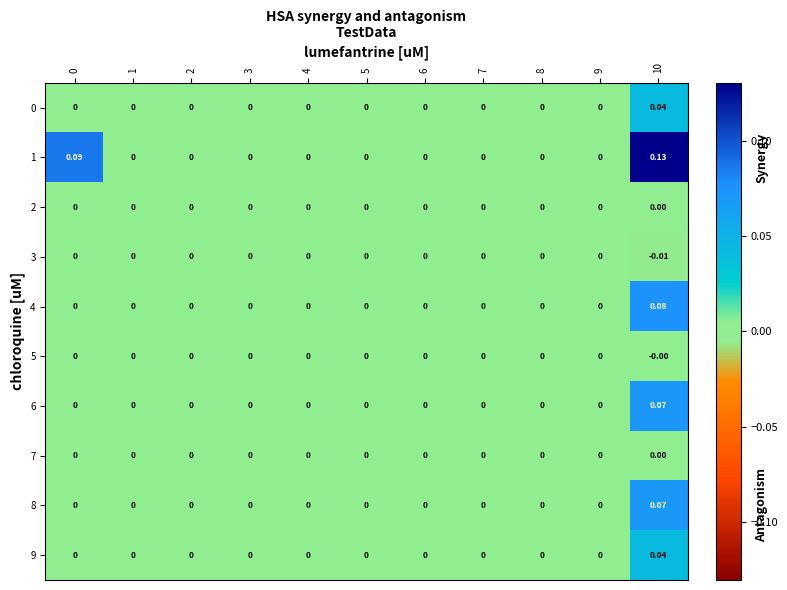

Reading left to right, transcribe all the data shown in this chart.

0: 0=0.0	1=0.0	2=0.0	3=0.0	4=0.0	5=0.0	6=0.0	7=0.0	8=0.0	9=0.0	10=0.0
1: 0=0.1	1=0.0	2=0.0	3=0.0	4=0.0	5=0.0	6=0.0	7=0.0	8=0.0	9=0.0	10=0.1
2: 0=0.0	1=0.0	2=0.0	3=0.0	4=0.0	5=0.0	6=0.0	7=0.0	8=0.0	9=0.0	10=0.0
3: 0=0.0	1=0.0	2=0.0	3=0.0	4=0.0	5=0.0	6=0.0	7=0.0	8=0.0	9=0.0	10=-0.0
4: 0=0.0	1=0.0	2=0.0	3=0.0	4=0.0	5=0.0	6=0.0	7=0.0	8=0.0	9=0.0	10=0.1
5: 0=0.0	1=0.0	2=0.0	3=0.0	4=0.0	5=0.0	6=0.0	7=0.0	8=0.0	9=0.0	10=-0.0
6: 0=0.0	1=0.0	2=0.0	3=0.0	4=0.0	5=0.0	6=0.0	7=0.0	8=0.0	9=0.0	10=0.1
7: 0=0.0	1=0.0	2=0.0	3=0.0	4=0.0	5=0.0	6=0.0	7=0.0	8=0.0	9=0.0	10=0.0
8: 0=0.0	1=0.0	2=0.0	3=0.0	4=0.0	5=0.0	6=0.0	7=0.0	8=0.0	9=0.0	10=0.1
9: 0=0.0	1=0.0	2=0.0	3=0.0	4=0.0	5=0.0	6=0.0	7=0.0	8=0.0	9=0.0	10=0.0